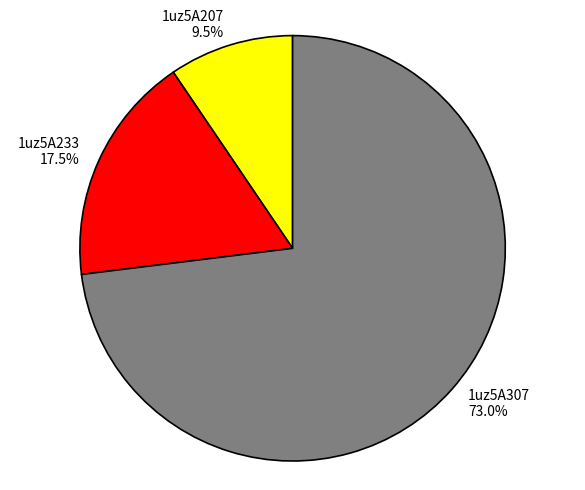

Which slice is the smallest?

1uz5A207